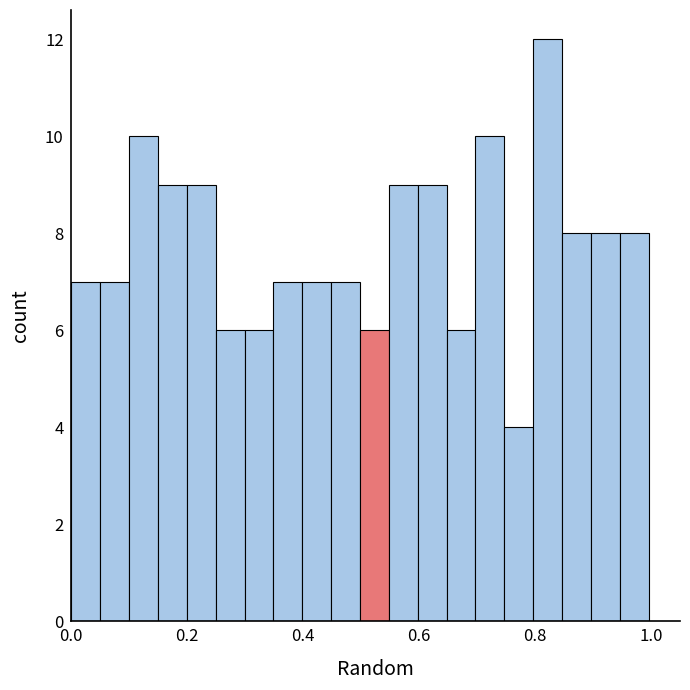

Around what value on the x-axis is the tallest bar? Give the approximate position of its centre, as read against the axis.

0.82